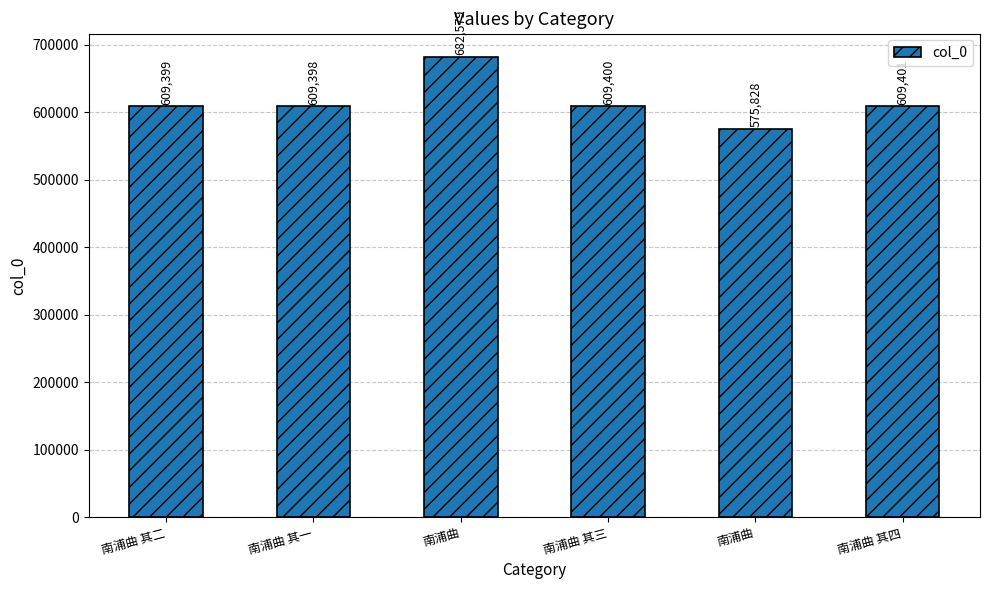

Rank the categories by value from lowest to highest.

南浦曲, 南浦曲 其一, 南浦曲 其二, 南浦曲 其三, 南浦曲 其四, 南浦曲